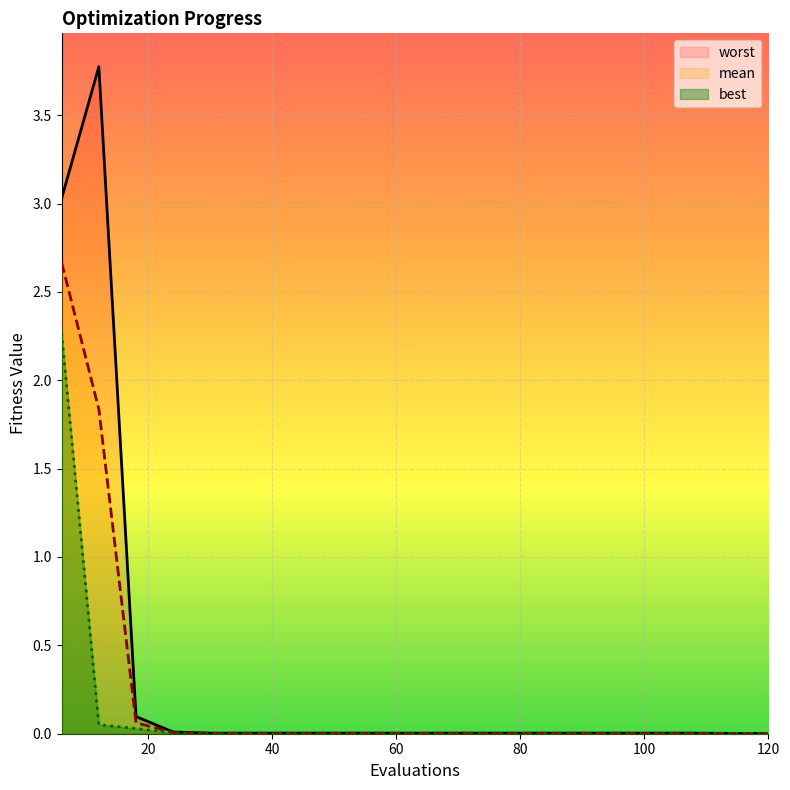

What is the sum of the worst values at 18 and 6?

3.1